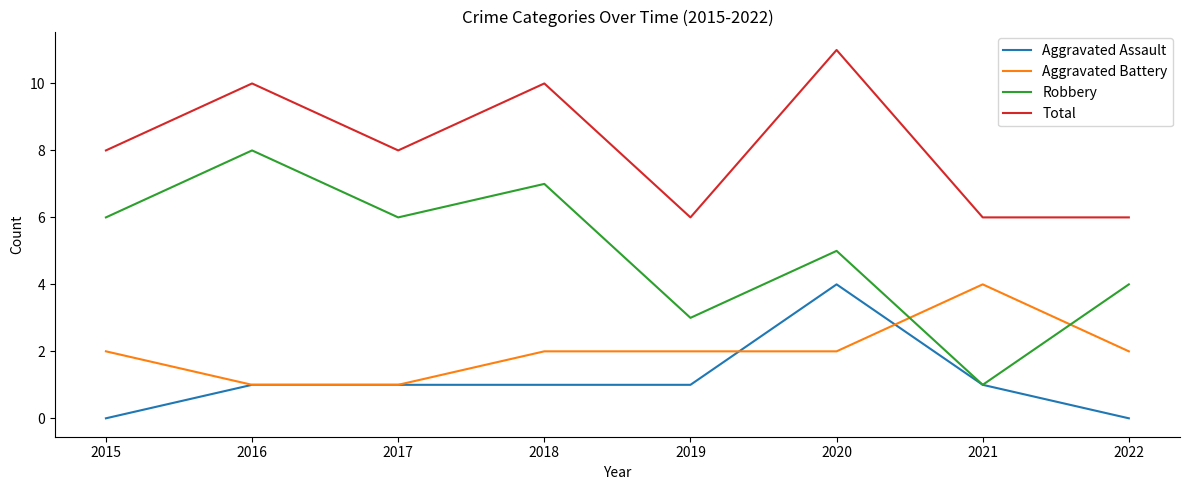

What is the spread (max minus min) of values at 2017?

7